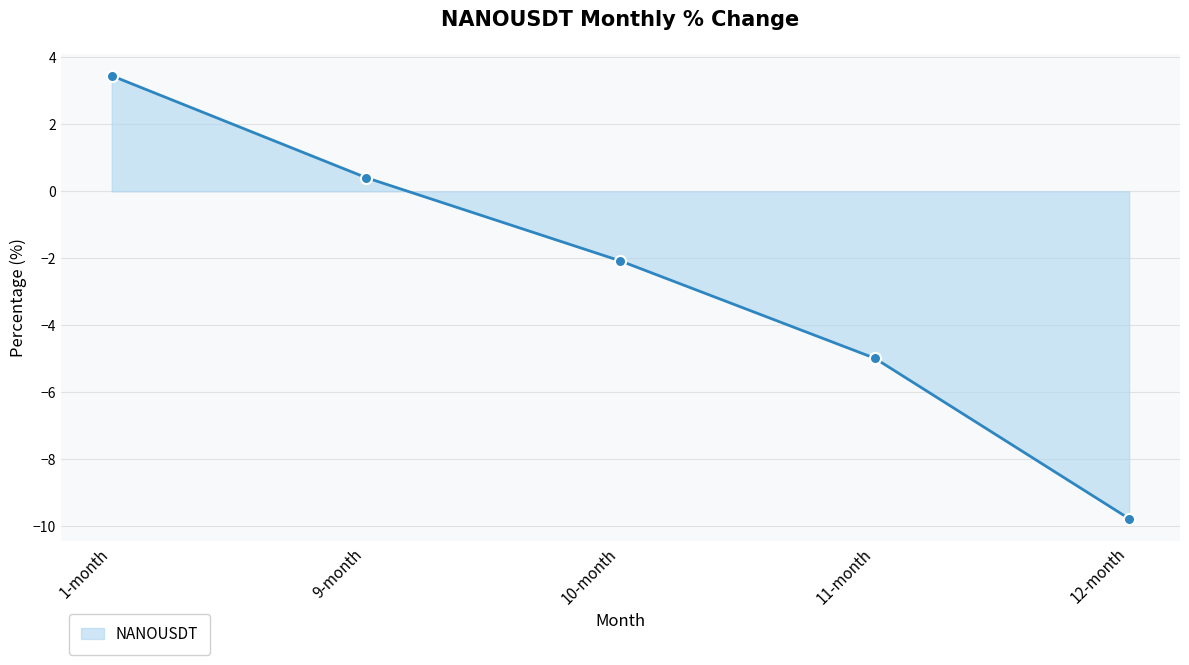

How many lines are shown in the chart?

1